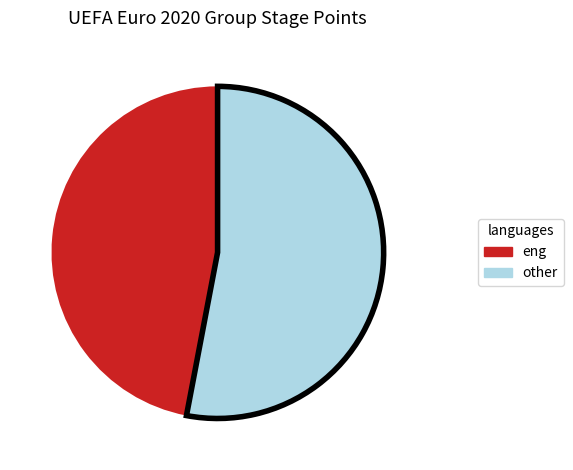

Does eng account for over 50% of the chart?

No